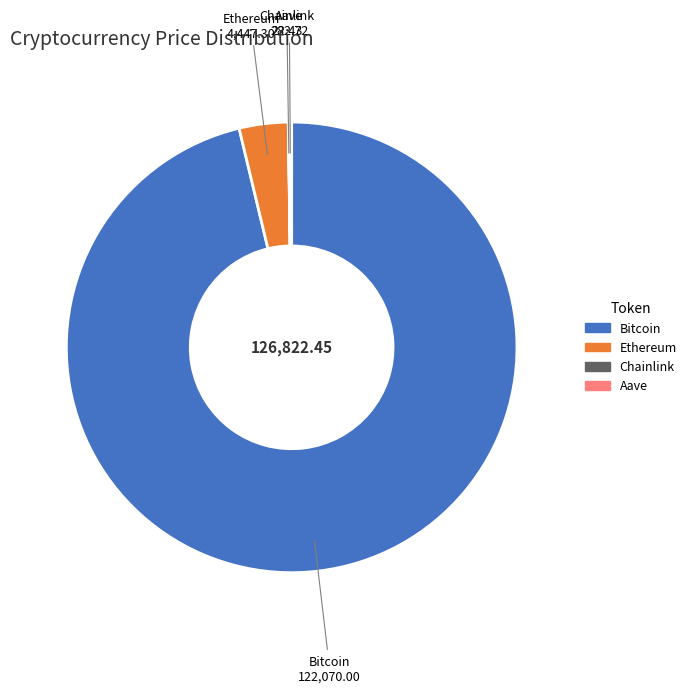

What is the largest slice in the pie chart?

Bitcoin